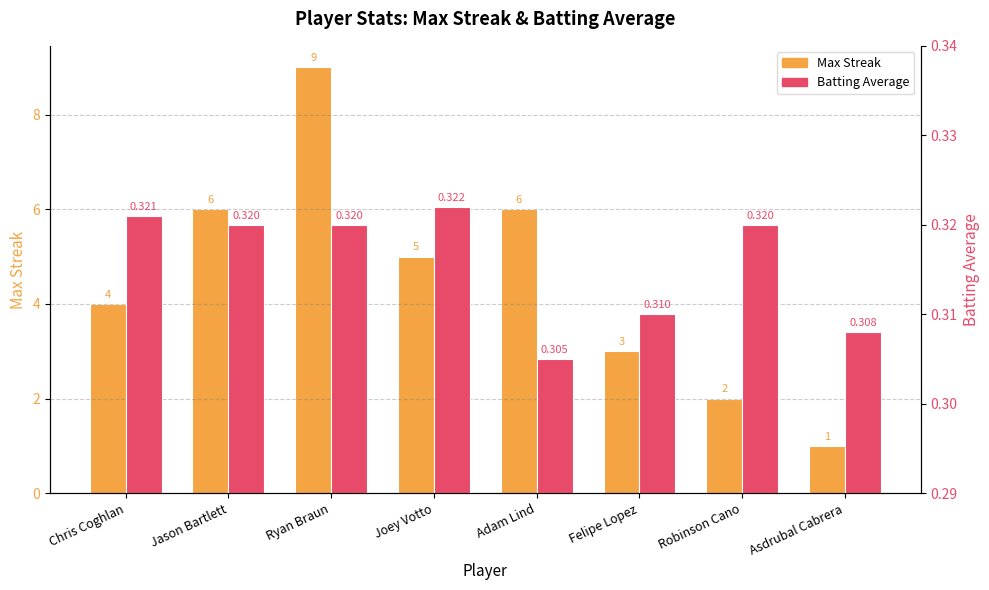

What is the difference between the second highest and second lowest values in the Max Streak series?

4.0